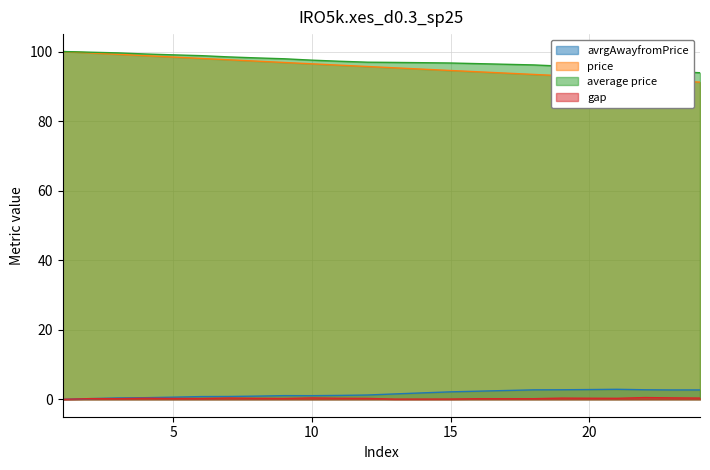

Reading right to left, what are all the values shown in this chart?

avrgAwayfromPrice: 24=2.7	23=2.7	22=2.7	21=2.9	20=2.8	19=2.8	18=2.7	17=2.5	16=2.3	15=2.1	14=1.9	13=1.6	12=1.2	11=1.1	10=1.1	9=1.1	8=0.9	7=0.8	6=0.8	5=0.6	4=0.5	3=0.4	2=0.2	1=0.0
price: 24=91.2	23=91.6	22=91.9	21=92.3	20=92.7	19=93.0	18=93.4	17=93.8	16=94.2	15=94.5	14=94.9	13=95.3	12=95.7	11=96.1	10=96.5	9=96.8	8=97.2	7=97.6	6=98.0	5=98.4	4=98.8	3=99.2	2=99.6	1=100.0
average price: 24=93.9	23=94.3	22=94.7	21=95.2	20=95.5	19=95.8	18=96.1	17=96.3	16=96.5	15=96.7	14=96.8	13=96.9	12=96.9	11=97.2	10=97.5	9=97.9	8=98.2	7=98.4	6=98.8	5=99.0	4=99.3	3=99.6	2=99.8	1=100.0
gap: 24=0.4	23=0.4	22=0.5	21=0.3	20=0.3	19=0.3	18=0.2	17=0.2	16=0.2	15=0.1	14=0.1	13=0.1	12=0.3	11=0.3	10=0.4	9=0.3	8=0.3	7=0.4	6=0.2	5=0.2	4=0.3	3=0.2	2=0.2	1=0.0